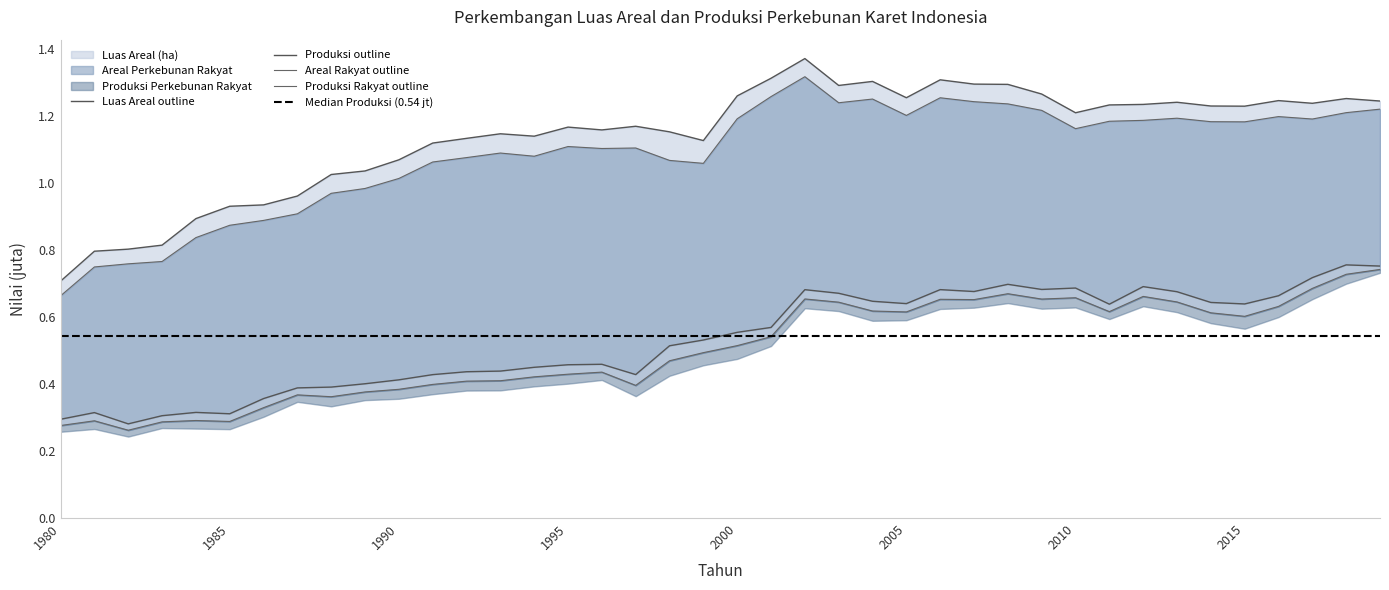

List the labels in order of Produksi (ton) value, smallest first.

1982, 1980, 1983, 1985, 1981, 1984, 1986, 1987, 1988, 1989, 1990, 1991, 1997, 1992, 1993, 1994, 1995, 1996, 1998, 1999, 2000, 2001, 2011, 2015, 2005, 2014, 2004, 2016, 2003, 2013, 2007, 2002, 2006, 2009, 2010, 2012, 2008, 2017, 2019, 2018